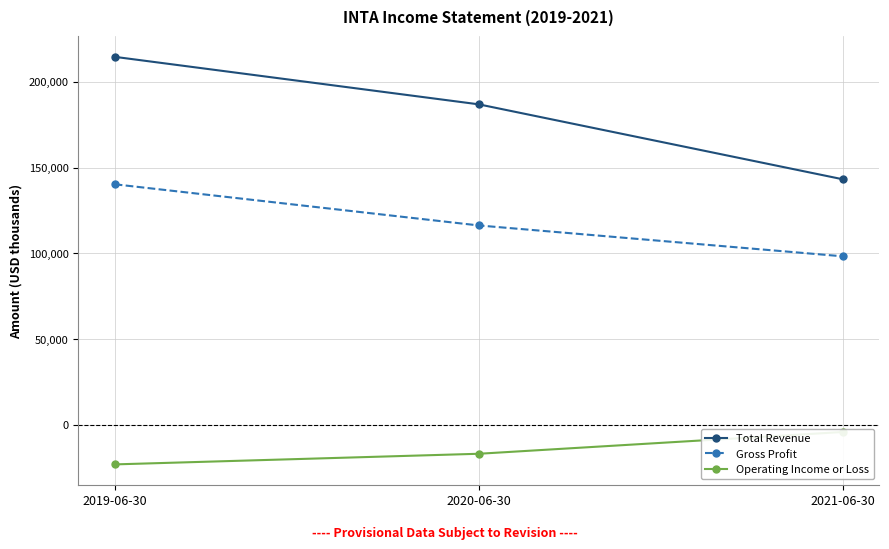

At which label is Total Revenue closest to 178900?

2020-06-30